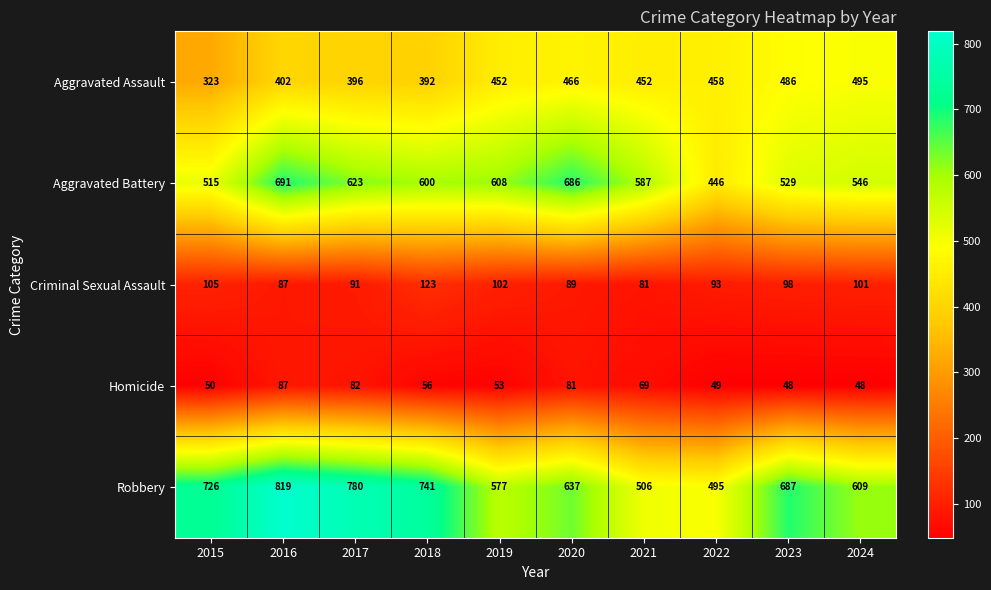

At how many categories does at least one series exceed 511?

9